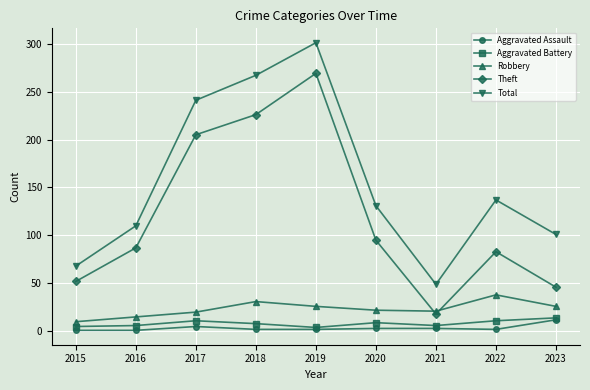

What is the value of the Aggravated Battery point at the 1st from the left?

5